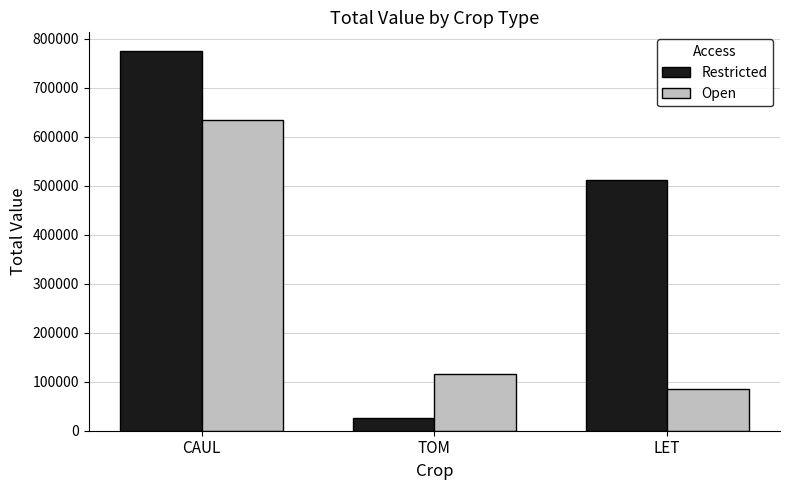

Reading right to left, what are all the values shown in this chart?

Restricted: LET=512176.7	TOM=25527.3	CAUL=774223.5
Open: LET=85083.1	TOM=114816.6	CAUL=633654.8